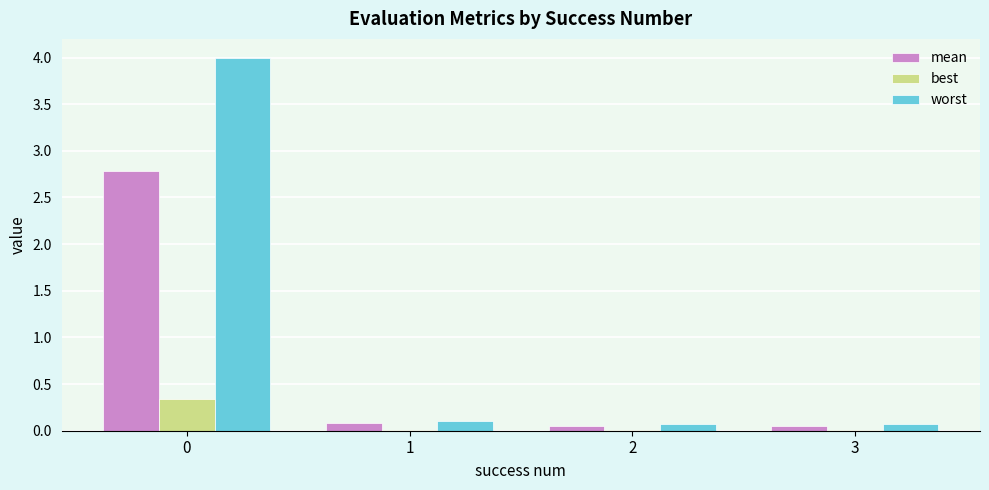

Which series has the largest total across all categories?

worst